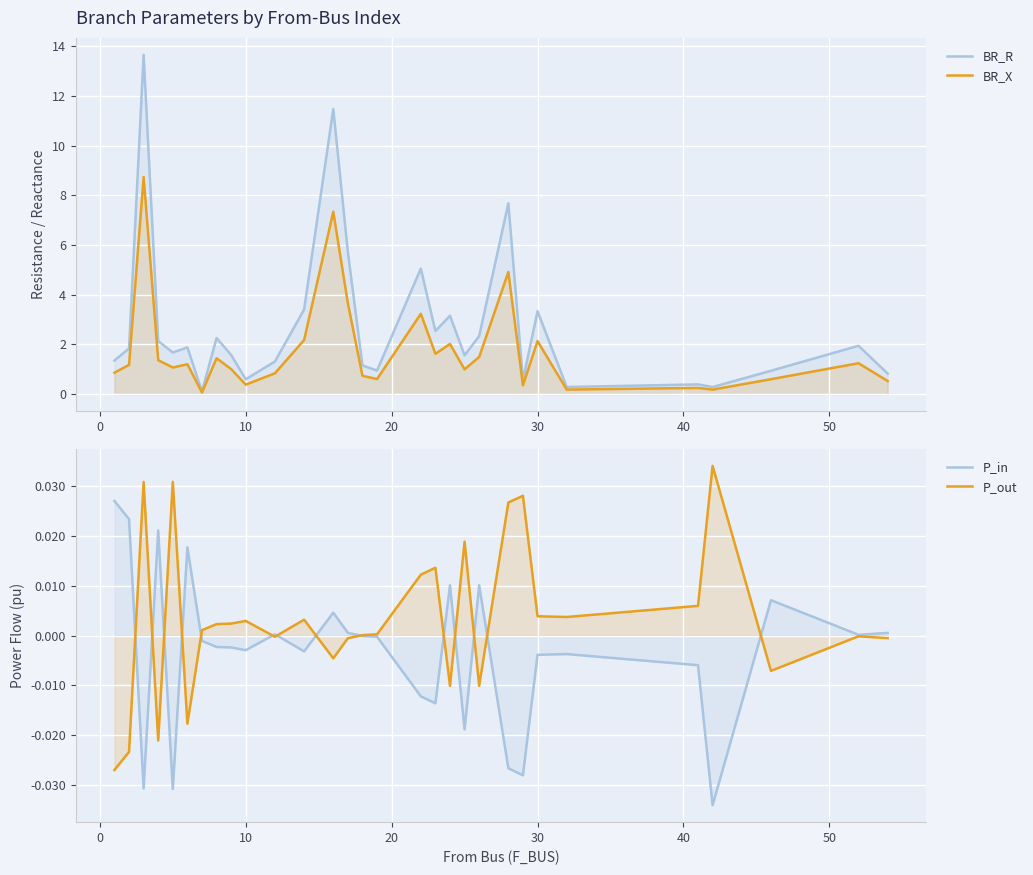

True or false: BR_X and P_in intersect in this chart.

False